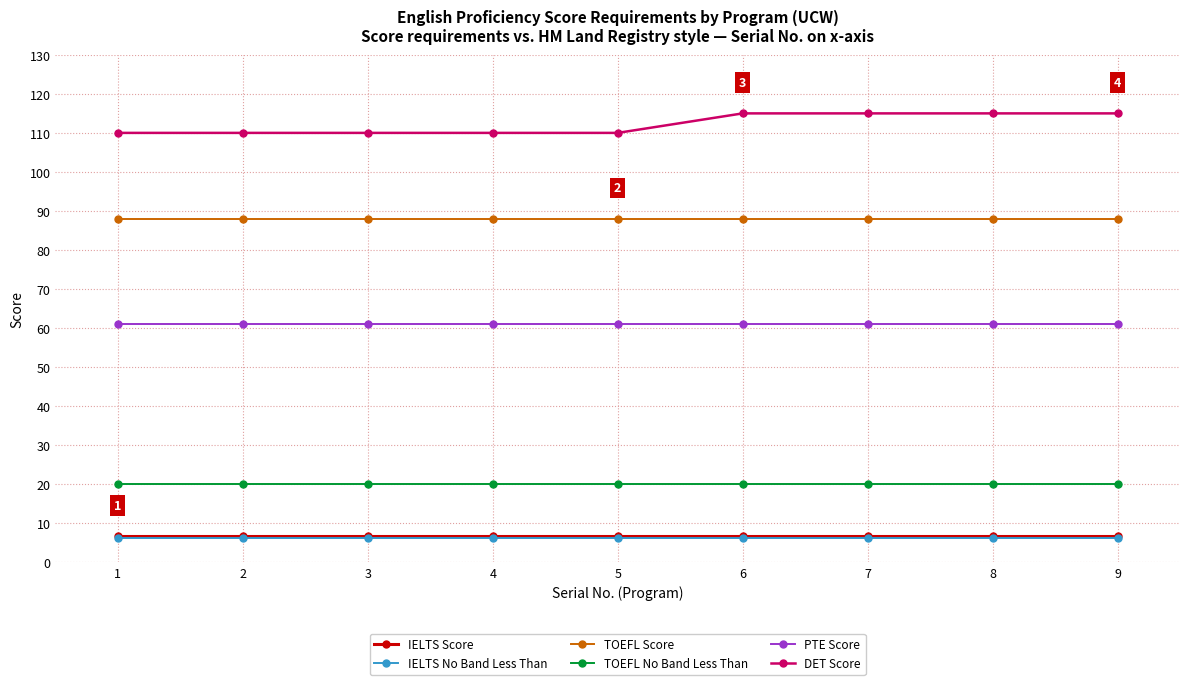

What is the difference between the highest and lowest values at 4?

104.0